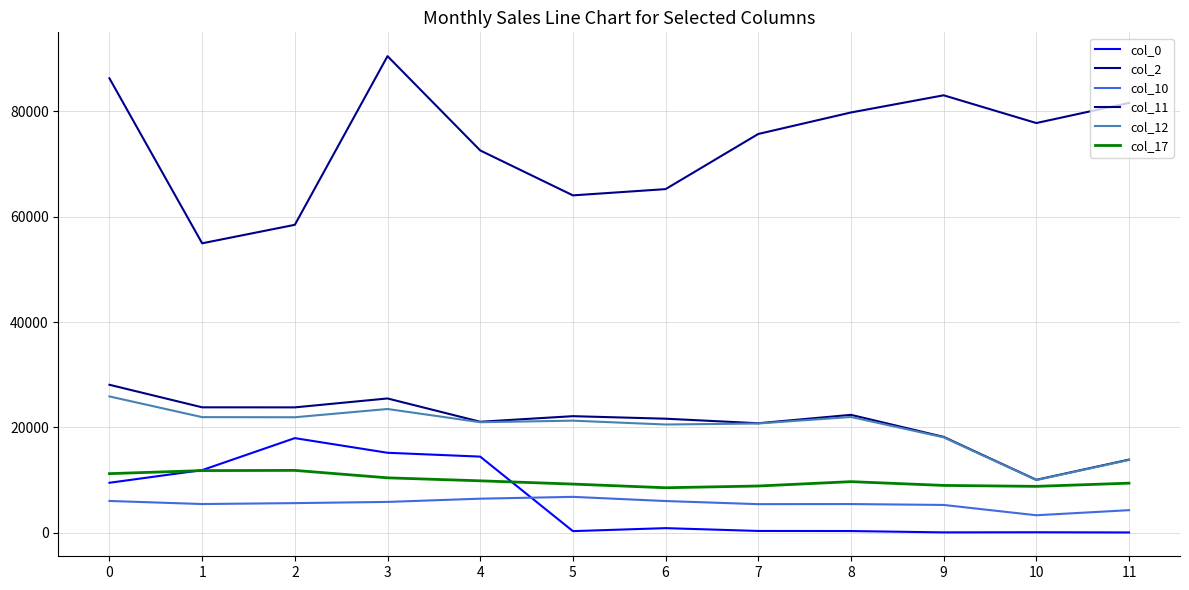

Between 9 and 10, which is larger?

10